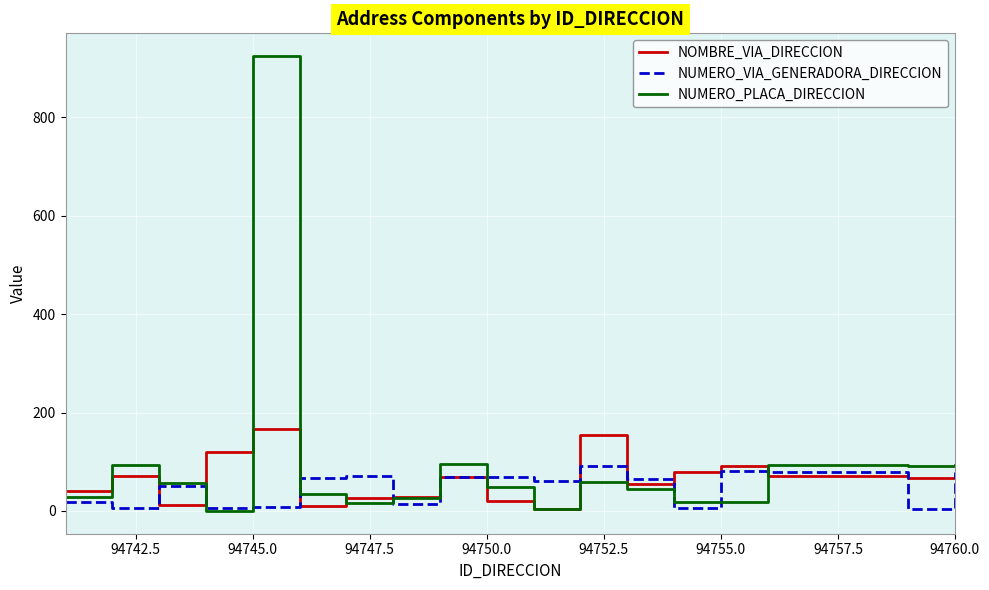

Rank the series by their maximum value, from lowest to highest.

NUMERO_VIA_GENERADORA_DIRECCION, NOMBRE_VIA_DIRECCION, NUMERO_PLACA_DIRECCION